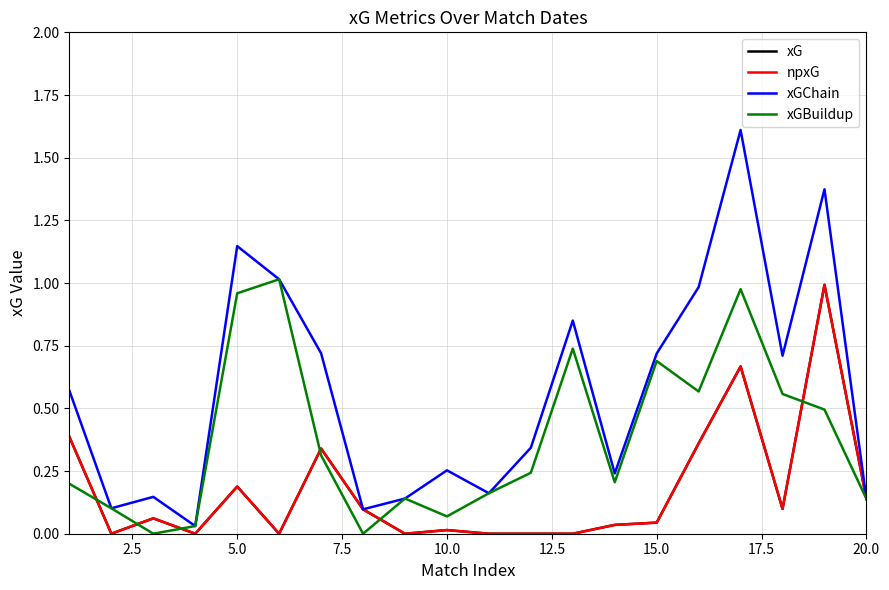

Does the chart display data point markers on the line(s)?

No